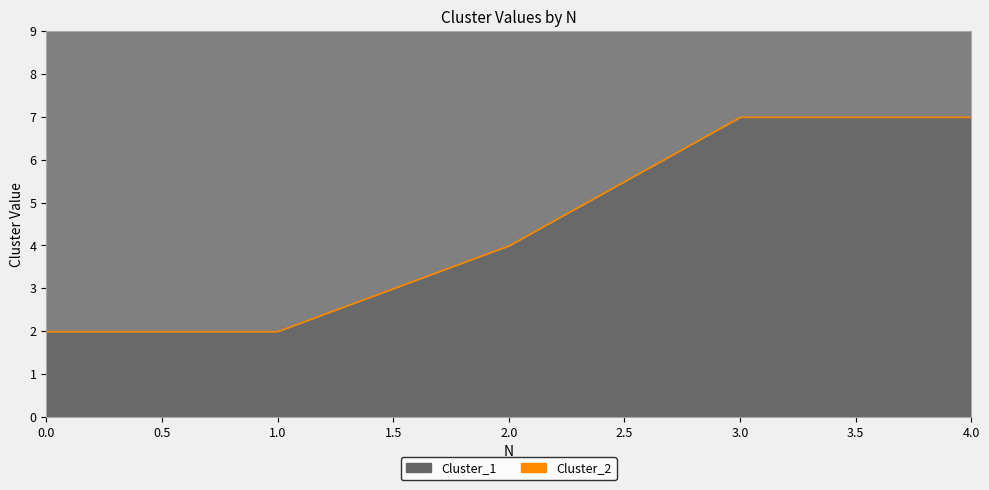

How many values in the Cluster_2 series are below 4?

2